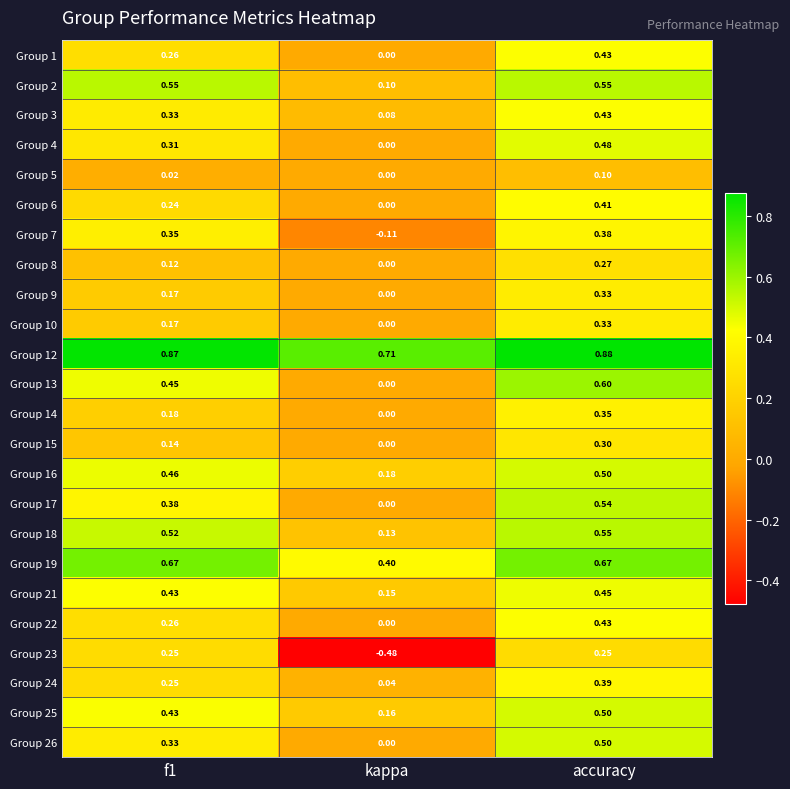

At which label is Group 9 closest to 0?

kappa